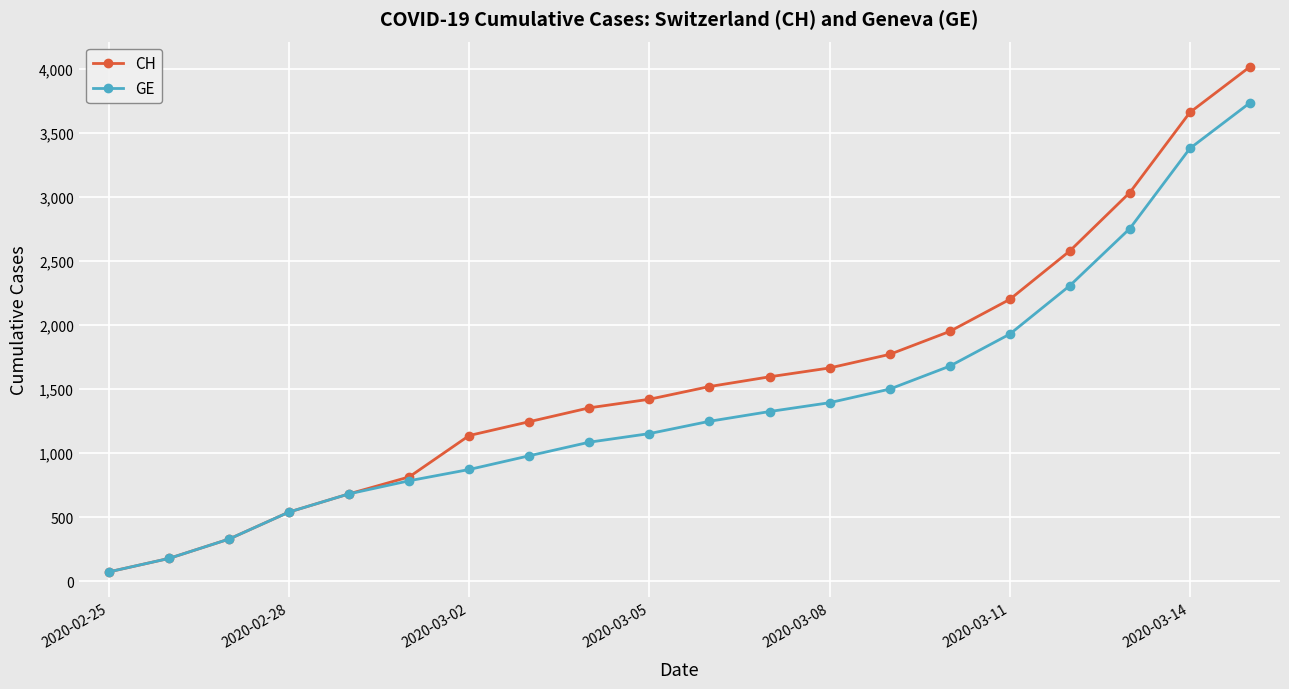

Reading left to right, what are all the values shown in this chart?

CH: 73	178	329	540	682	814	1137	1245	1353	1420	1519	1595	1664	1770	1949	2199	2577	3033	3658	4014
GE: 73	178	329	540	682	784	872	979	1085	1152	1248	1324	1393	1499	1678	1928	2306	2752	3377	3733